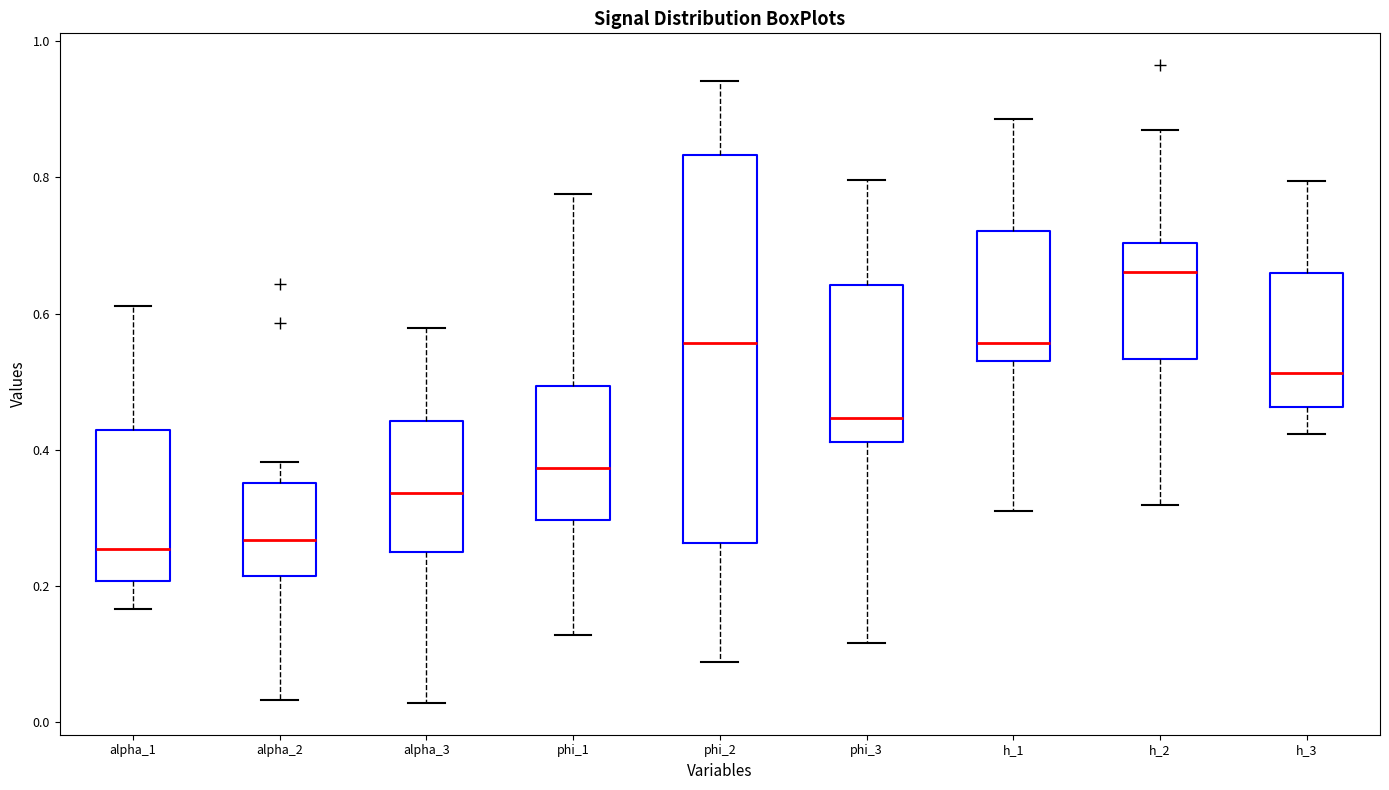

Reading left to right, read every box against the y-axis: the position of its median line, the range the box covers, and the ends of its whiskers. The values are not printed on the chart, so give them approximately, as read against the axis.

alpha_1: median 0.26, box 0.20 to 0.42, whiskers 0.16 to 0.62
alpha_2: median 0.26, box 0.22 to 0.36, whiskers 0.04 to 0.38
alpha_3: median 0.34, box 0.26 to 0.44, whiskers 0.02 to 0.58
phi_1: median 0.38, box 0.30 to 0.50, whiskers 0.12 to 0.78
phi_2: median 0.56, box 0.26 to 0.84, whiskers 0.08 to 0.94
phi_3: median 0.44, box 0.42 to 0.64, whiskers 0.12 to 0.80
h_1: median 0.56, box 0.54 to 0.72, whiskers 0.32 to 0.88
h_2: median 0.66, box 0.54 to 0.70, whiskers 0.32 to 0.86
h_3: median 0.52, box 0.46 to 0.66, whiskers 0.42 to 0.80